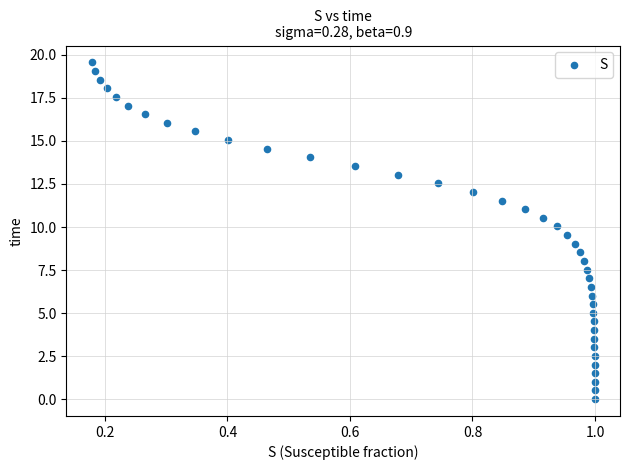

What is the range of X values (max minus min)?

0.8